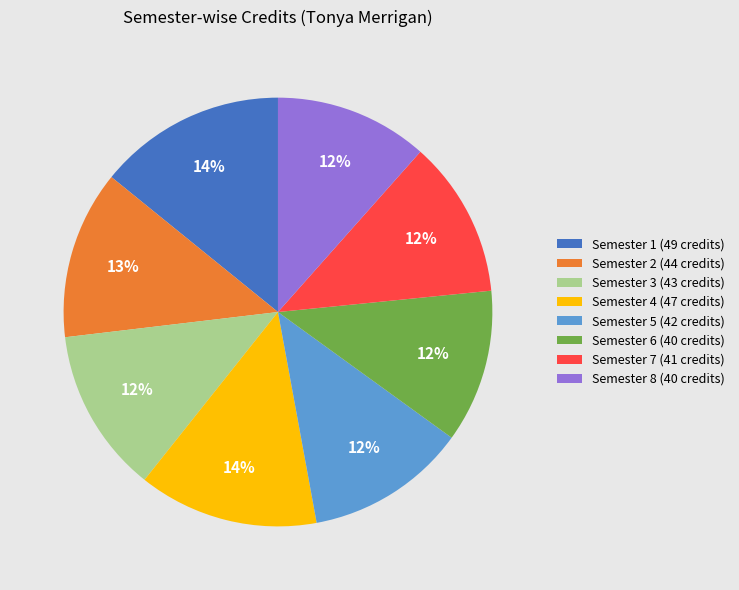

Count the number of slices in the pie.

8